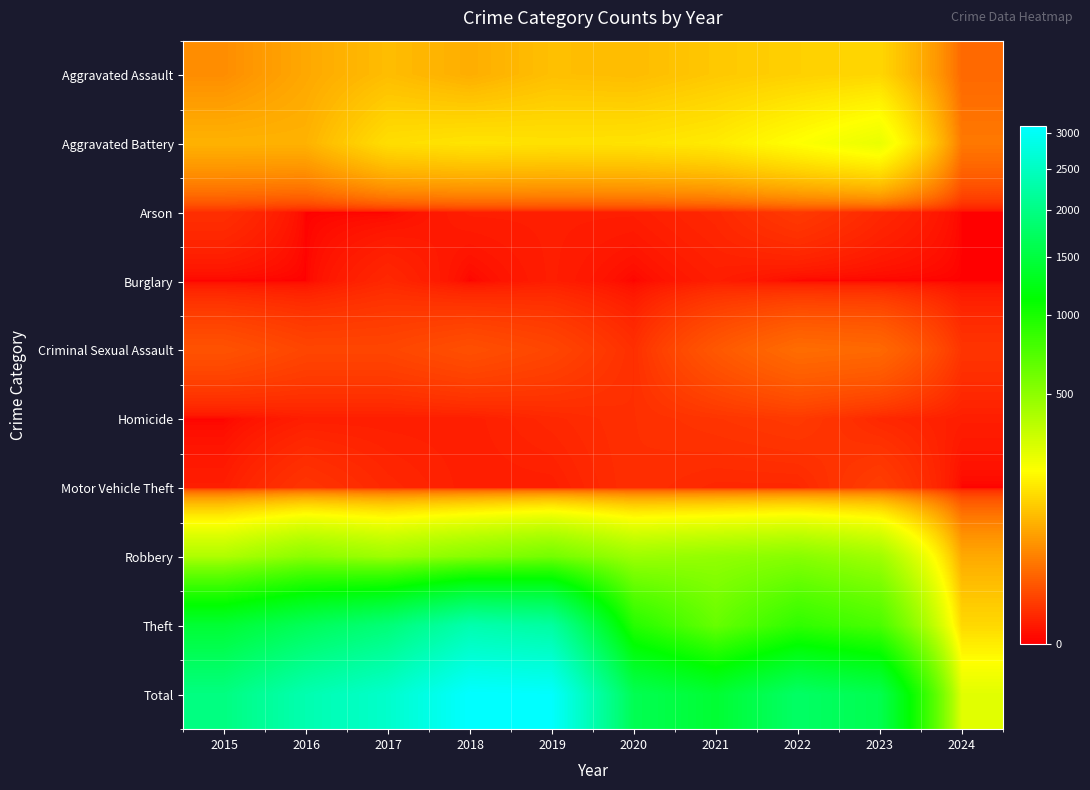

Which has a higher value, 2019 or 2018?

2019